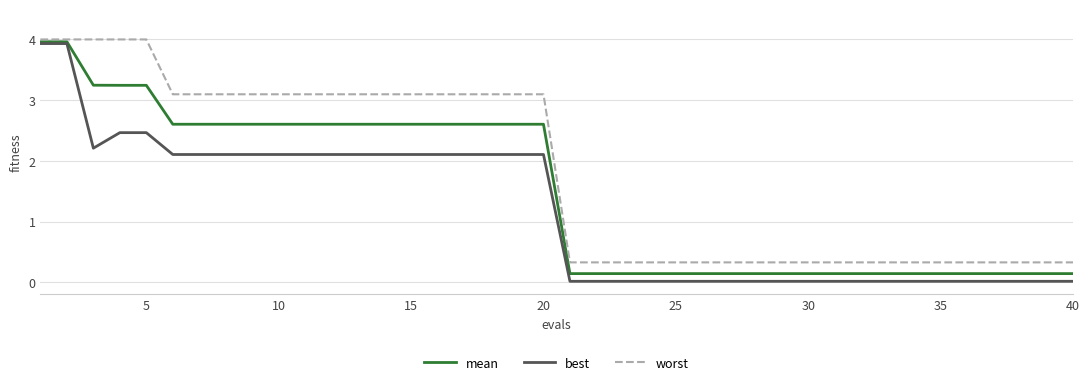

What is the difference between the second highest and second lowest values in the mean series?

3.8